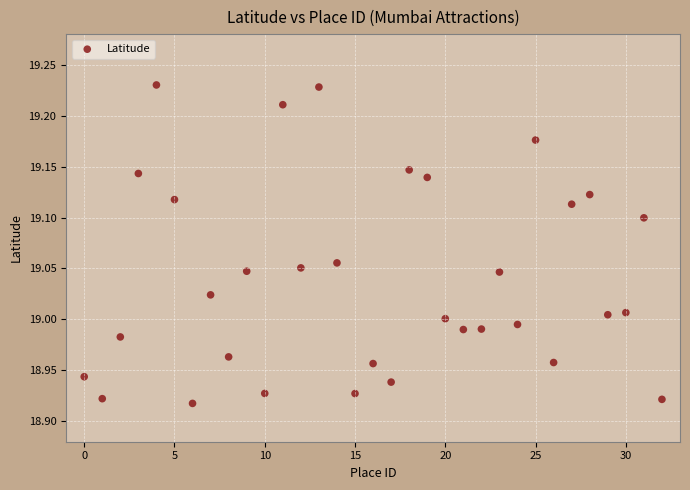

What is the range of Y values (max minus min)?

0.3